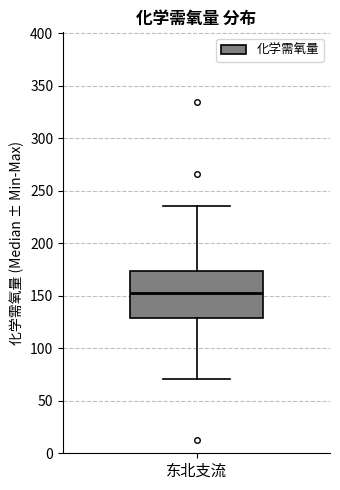

Transcribe this box plot: give where the median line is, the range the box spans, and where the two whiskers end, as read against the y-axis. The values are not printed on the chart, so give them approximately, as read against the axis.

median 155, box 130 to 175, whiskers 70 to 235